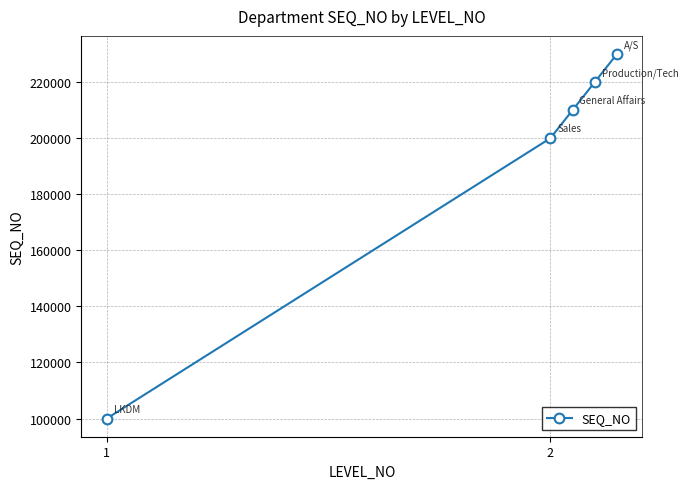

What is the value of the 4th point from the left?

220000